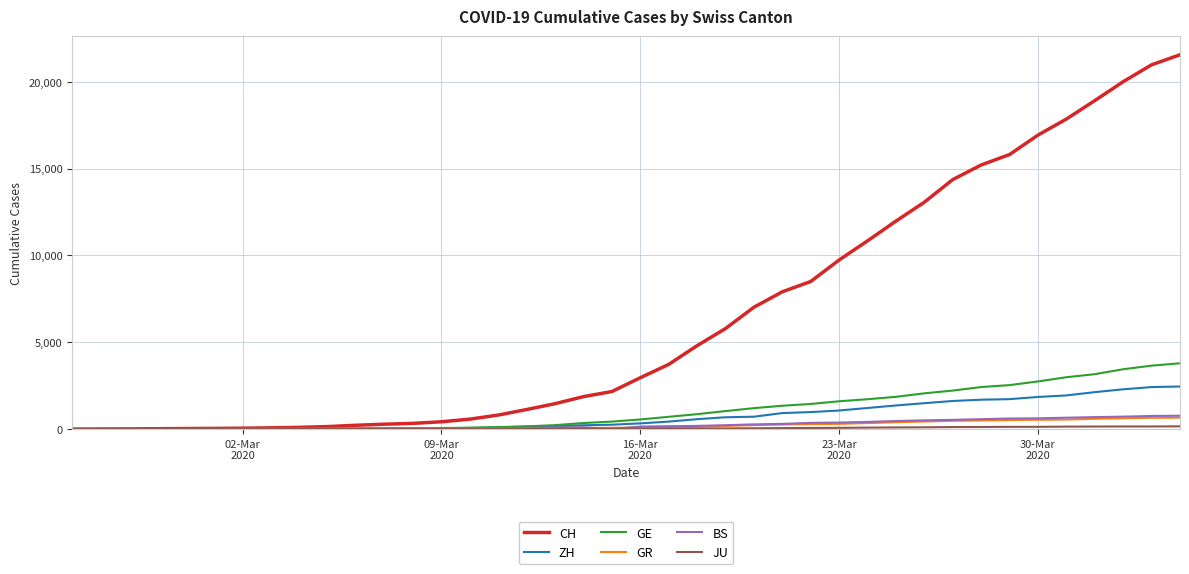

What is the average value of the GR series?

206